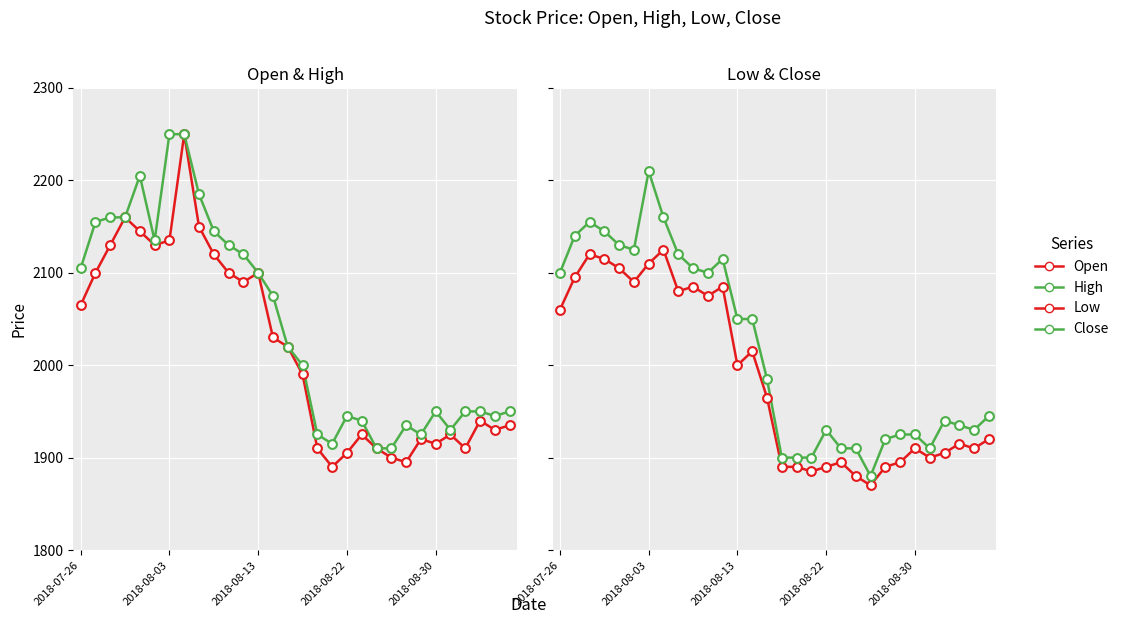

Which series reaches the maximum Y coordinate?

Open